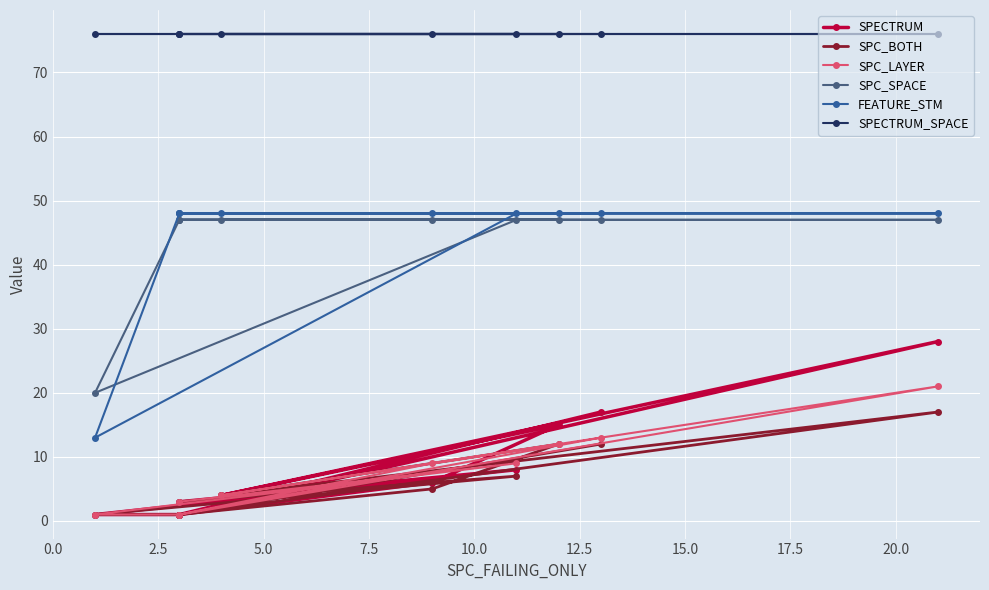

Which series ends up on top after the final intersection of SPC_SPACE and FEATURE_STM?

FEATURE_STM